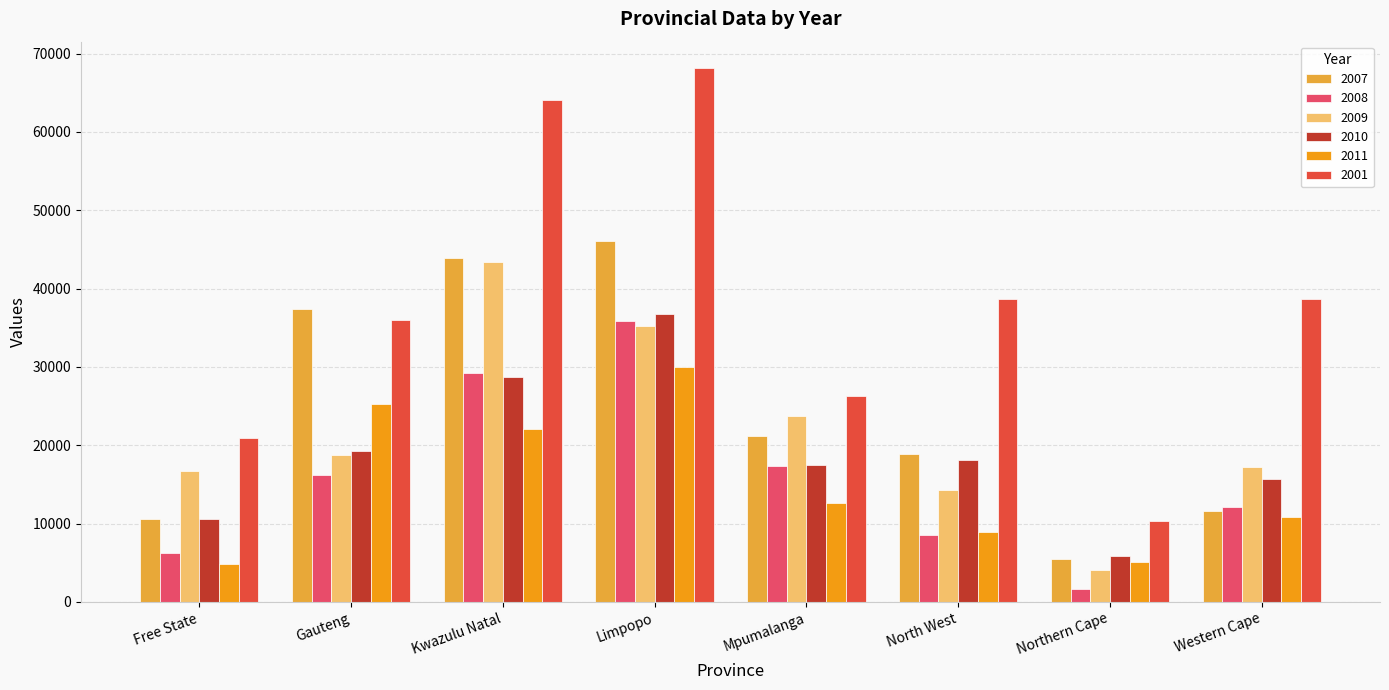

At which category is the sum across all series the highest?

Limpopo